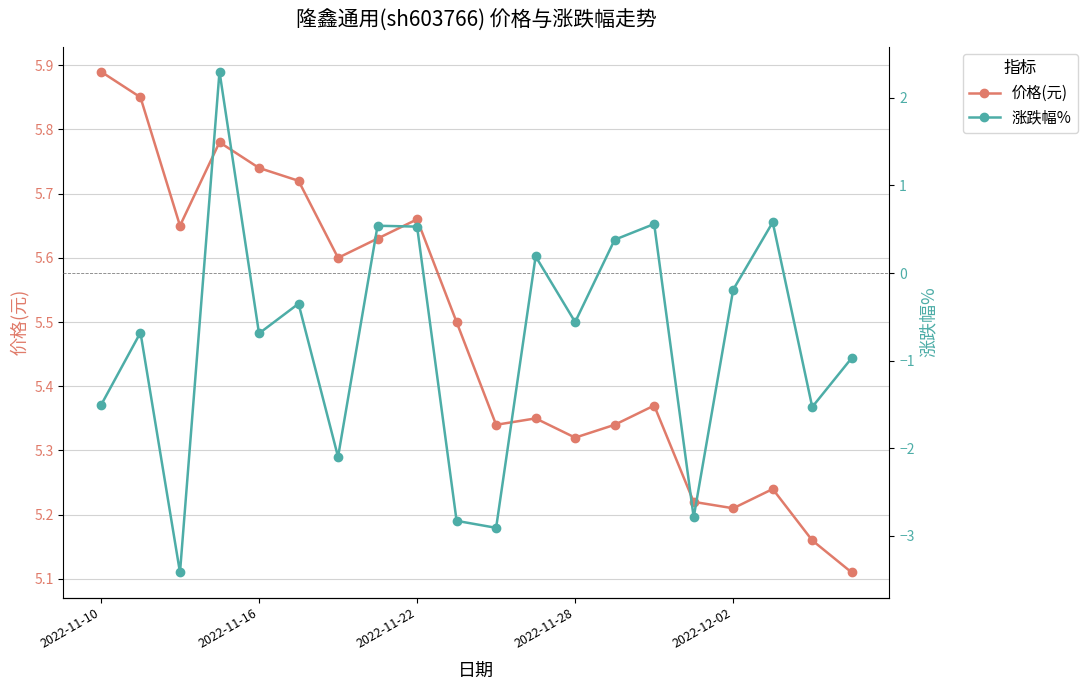

True or false: 价格(元) and 涨跌幅% intersect in this chart.

False